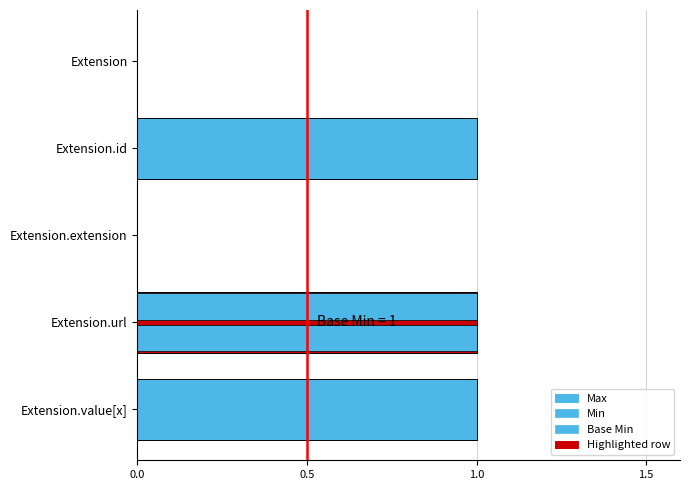

What is the difference between the maximum and minimum values in the Base Min series?

1